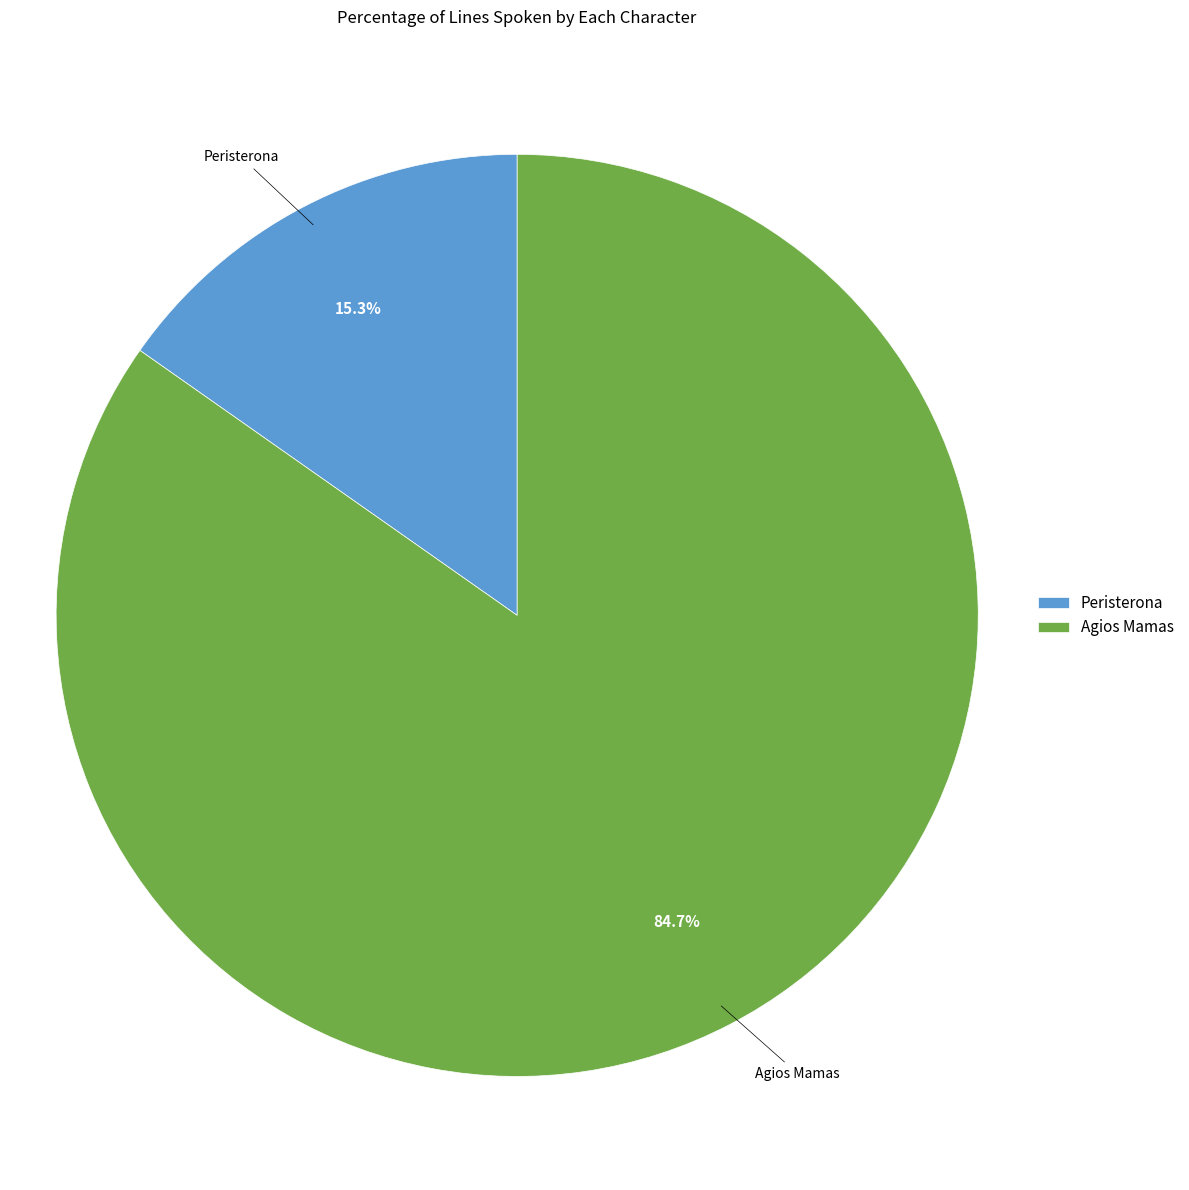

Is there a majority slice in this chart?

Yes